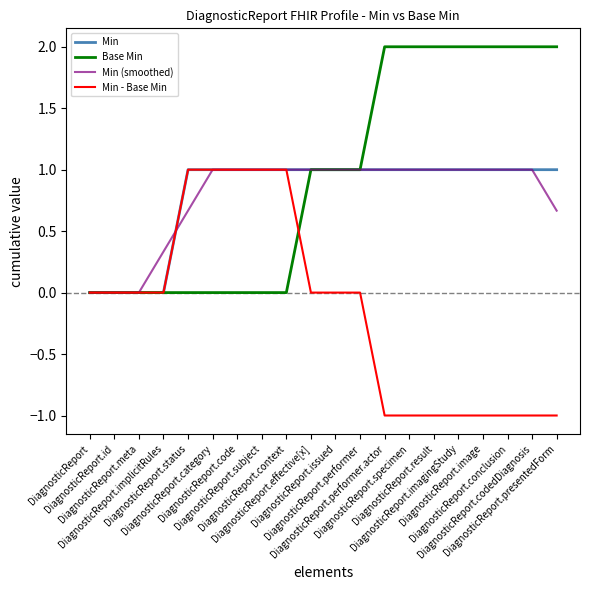

What is the minimum value shown in the chart?

-1.0